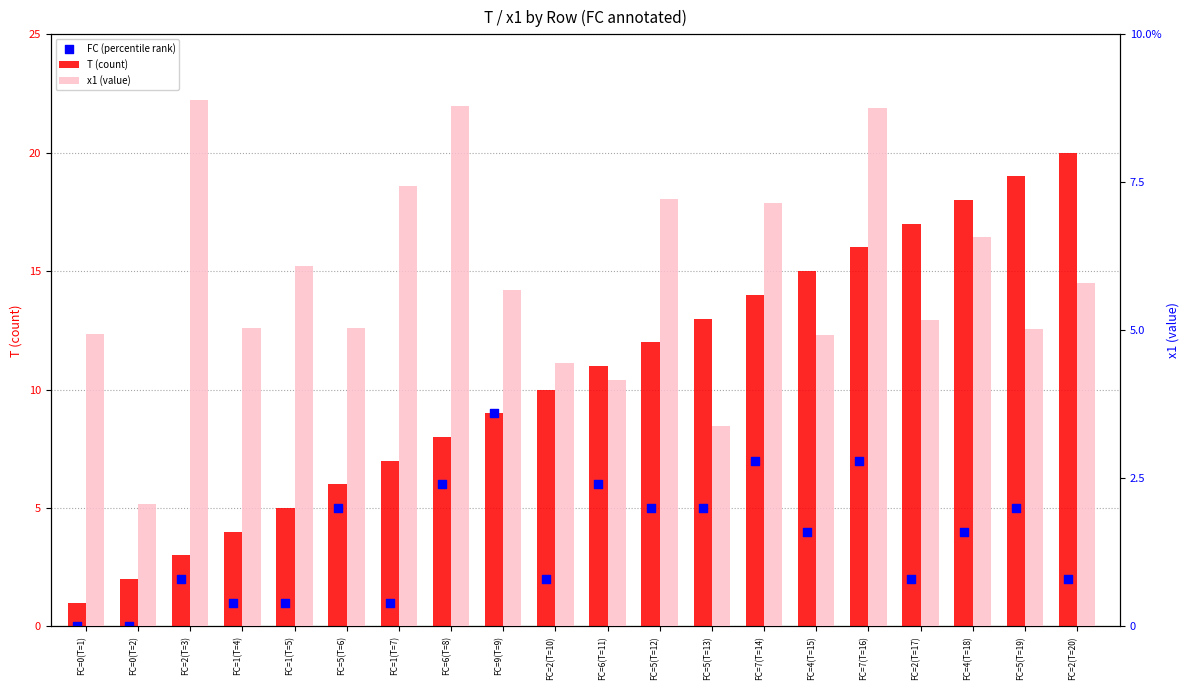

What are all the series names shown in the legend?

T (count), FC (percentile rank), x1 (value)